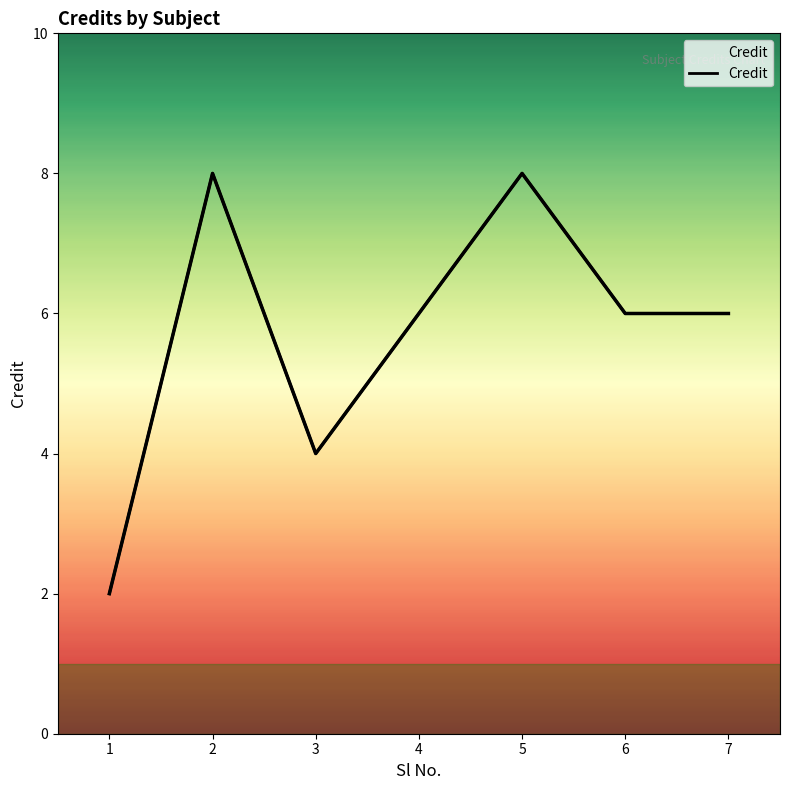

What is the ratio of the value at 5 to the value at 2?

1.0